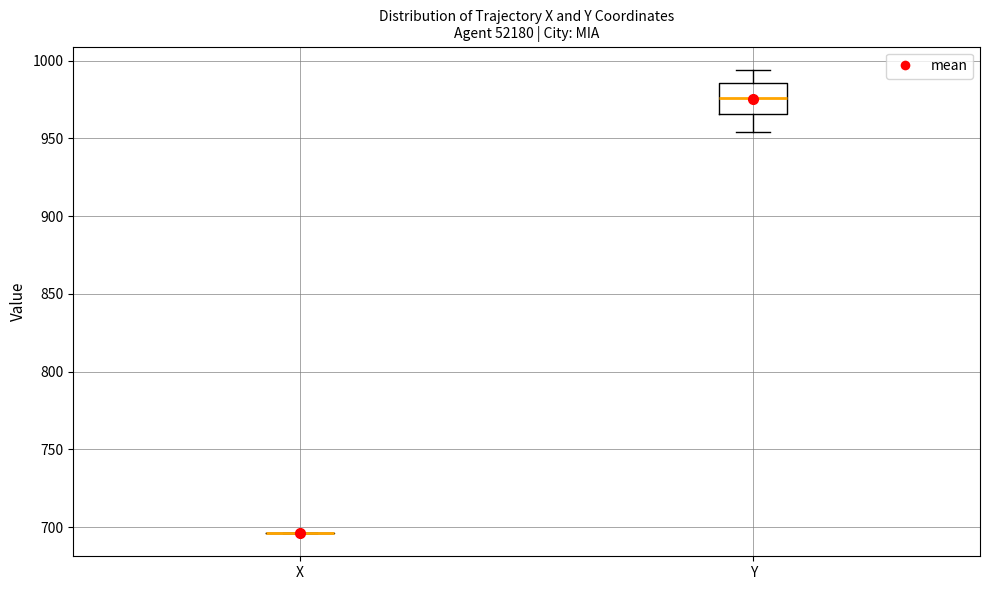

Reading left to right, read every box against the y-axis: the position of its median line, the range the box covers, and the ends of its whiskers. The values are not printed on the chart, so give them approximately, as read against the axis.

X: box collapsed to a line at 695, whiskers 695 to 695
Y: median 975, box 965 to 985, whiskers 955 to 995